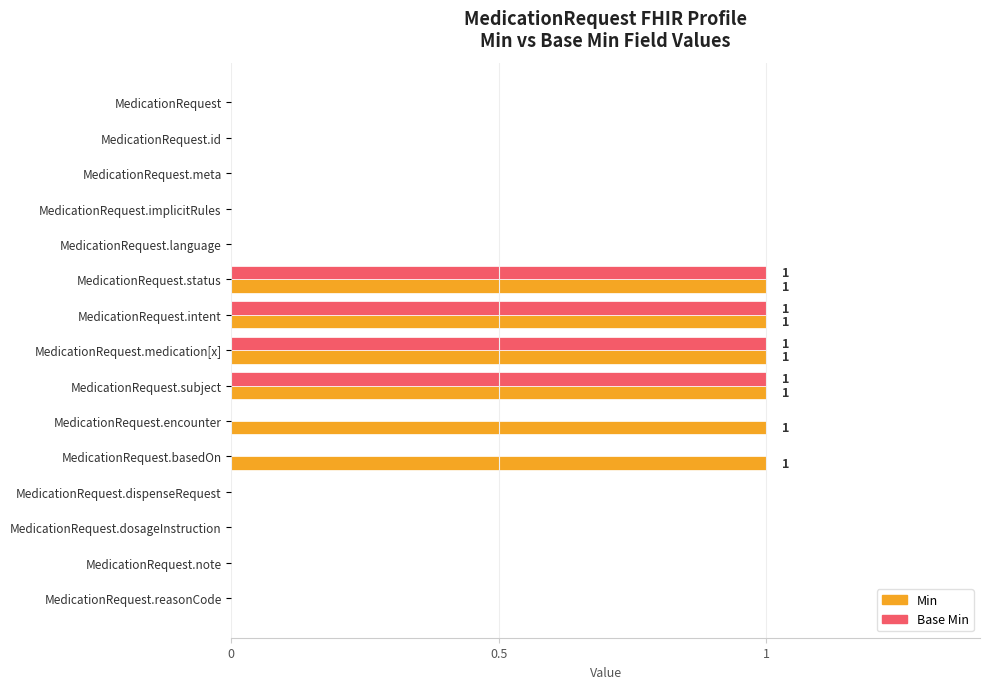

Which series has the largest total across all categories?

Min